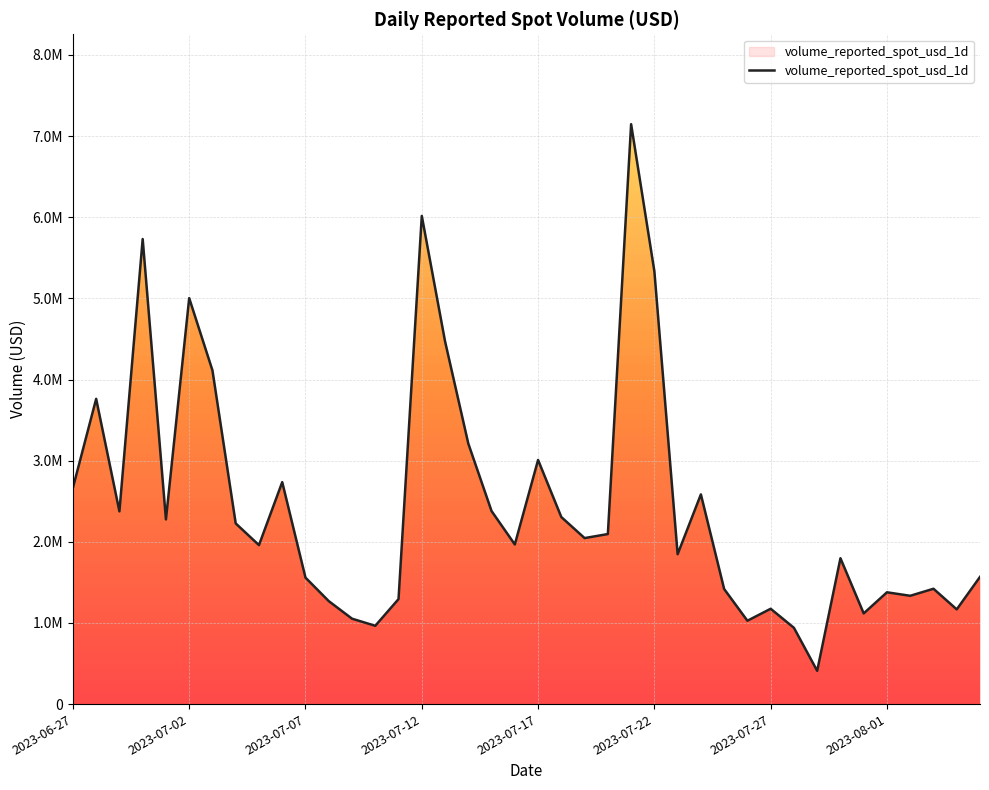

The value at 9 is 1825708.4. True or false?

False